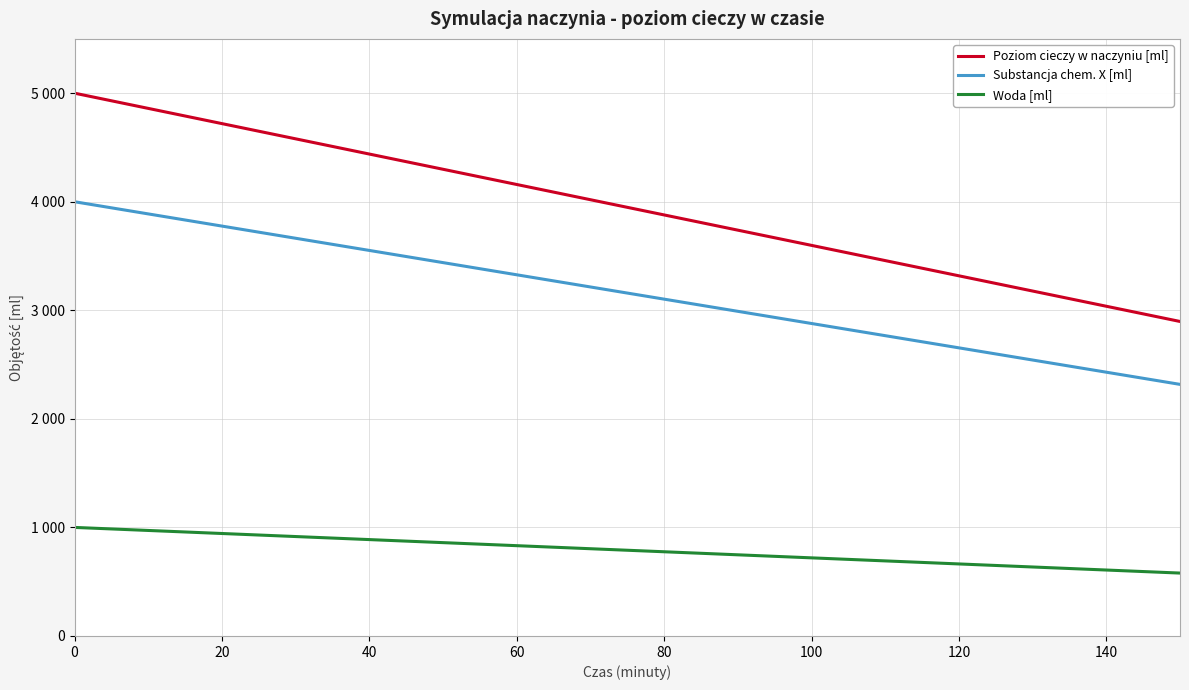

What is the highest value of the Substancja chem. X [ml] series?

4000.0